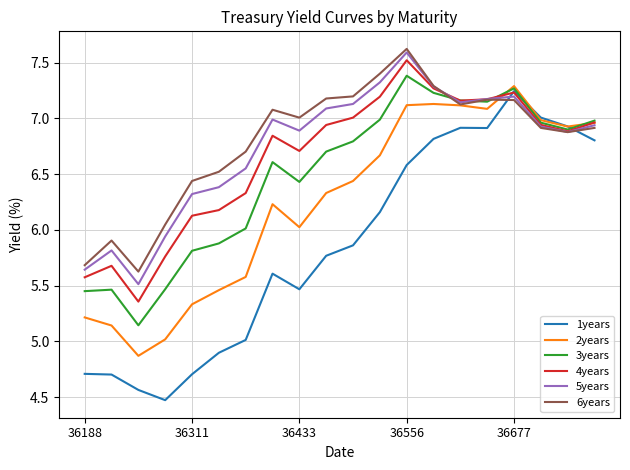

What is the sum of all 4years values?

132.8